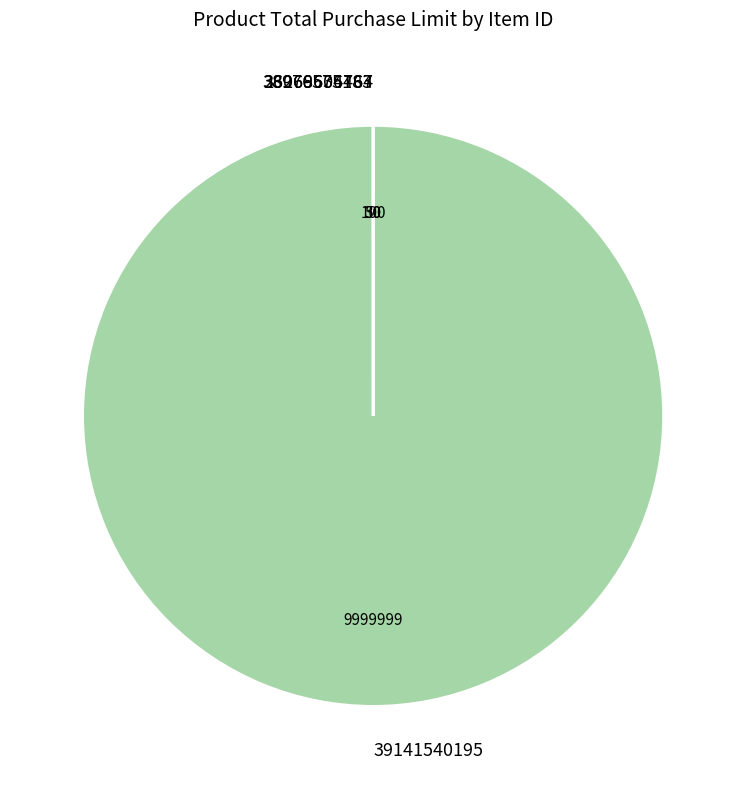

What is the largest slice in the pie chart?

39141540195